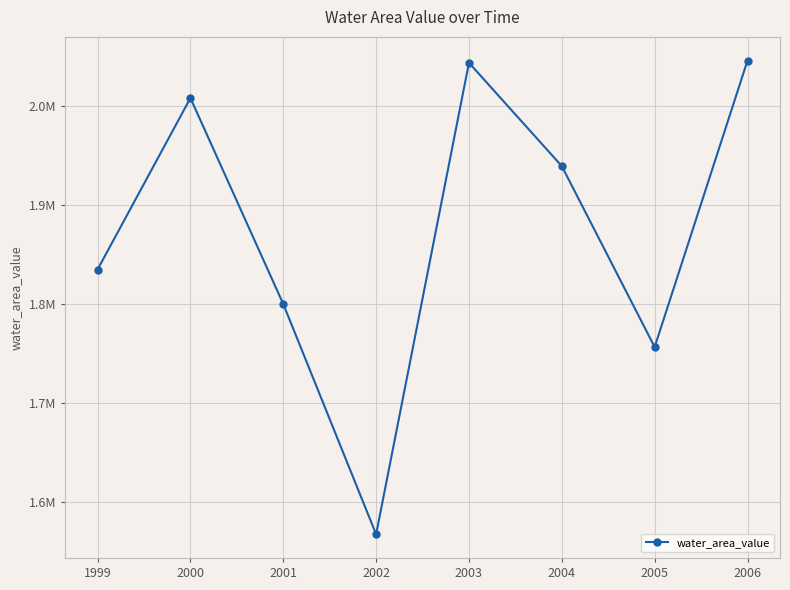

Does the chart have visible grid lines?

Yes